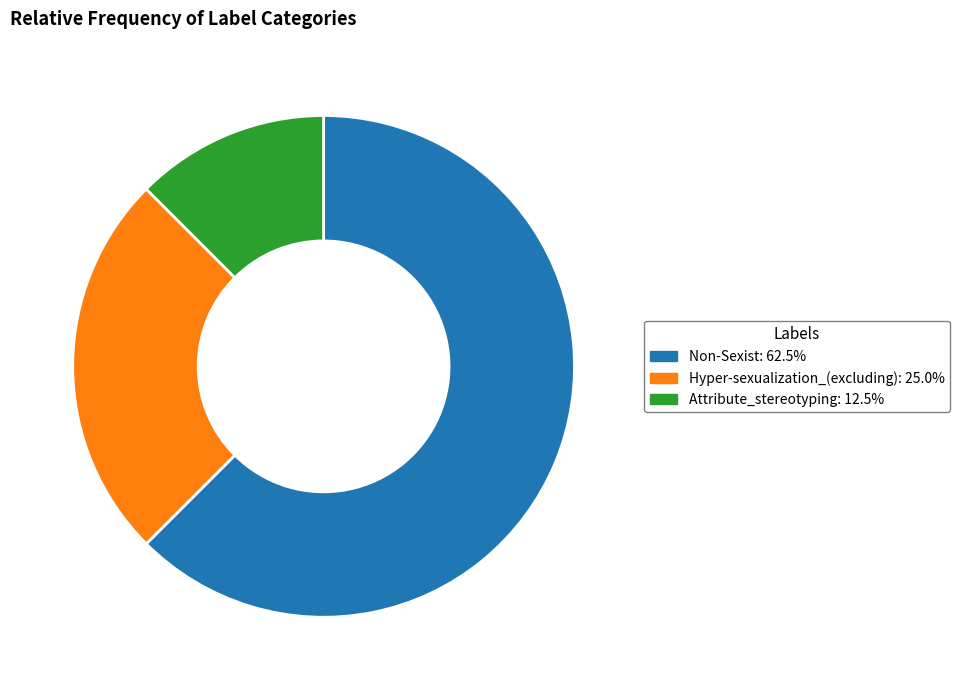

Which category accounts for the majority?

Non-Sexist